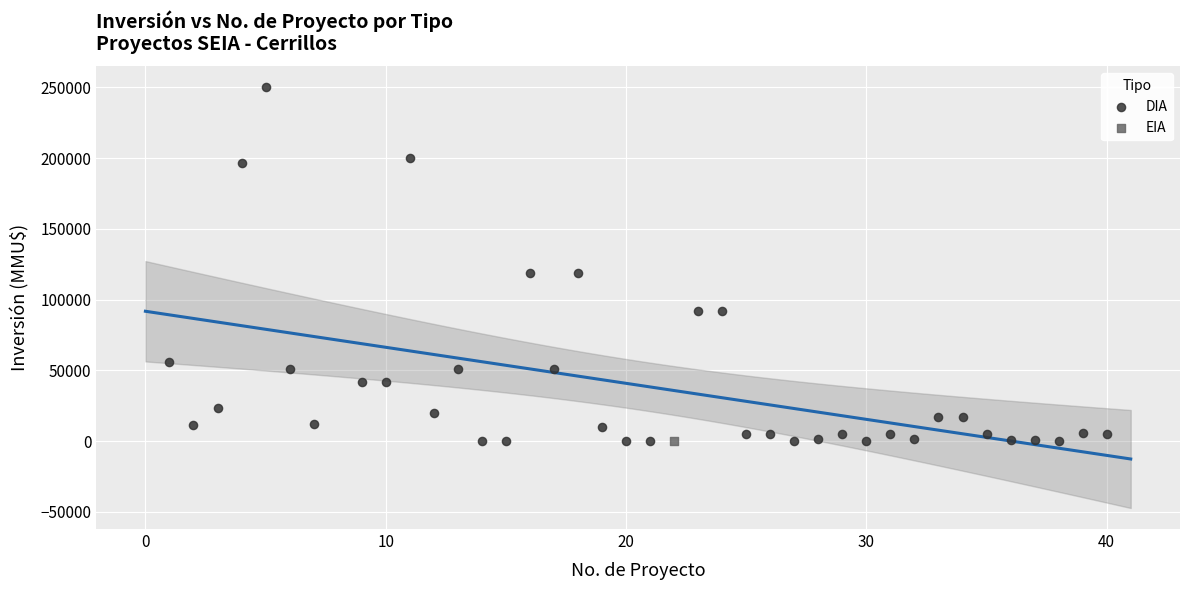

What are all the series names shown in the legend?

DIA, EIA